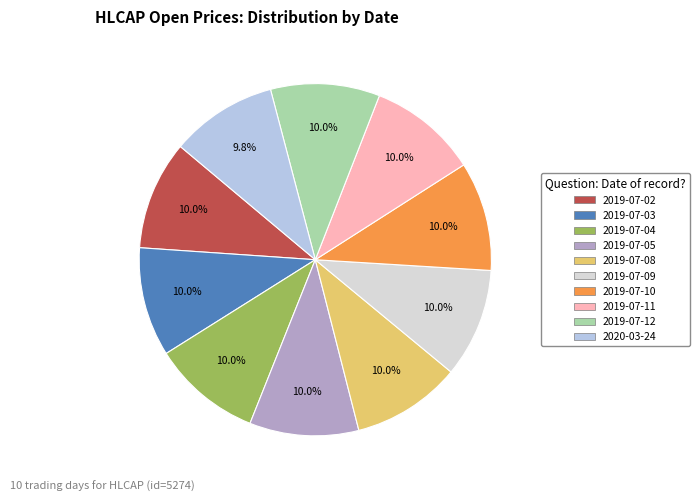

True or false: 2020-03-24 accounts for 2% of the total.

False